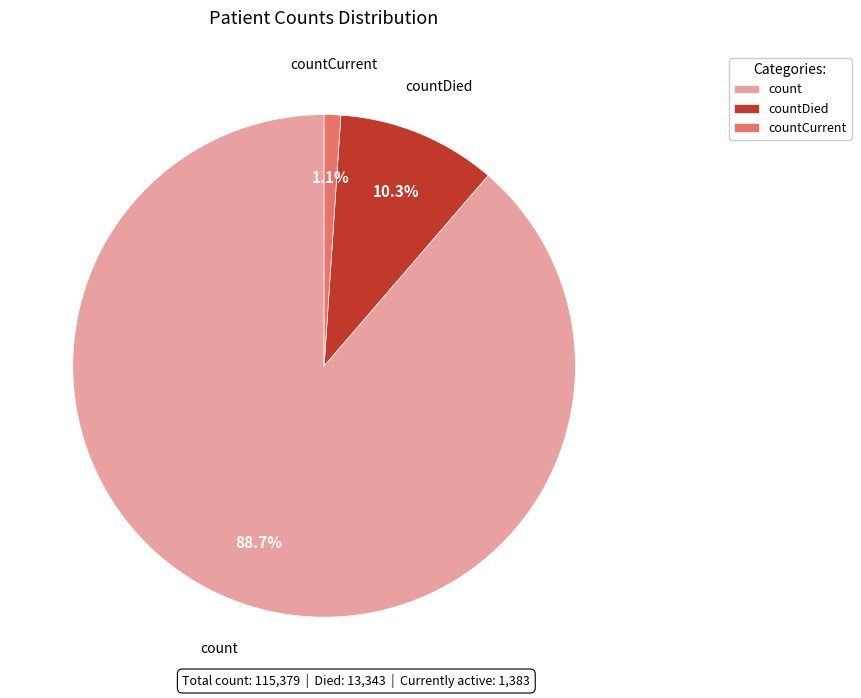

To the nearest percent, what percentage of the pie is countCurrent?

1%